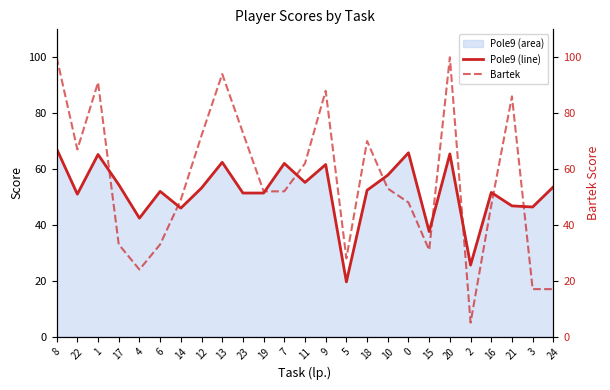

Rank the series by their average value, from lowest to highest.

Pole9 (line), Bartek